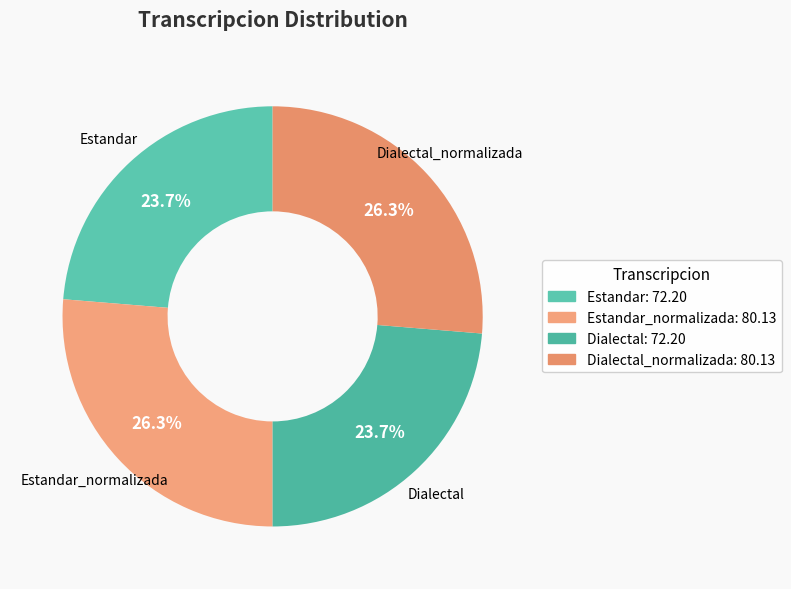

Does any single category account for the majority?

No